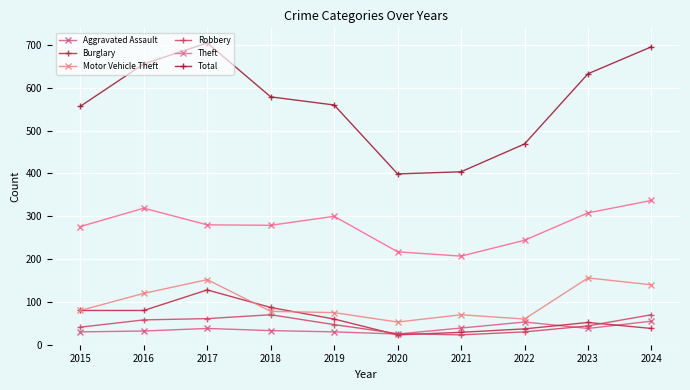

What is the sum of all Motor Vehicle Theft values?

984